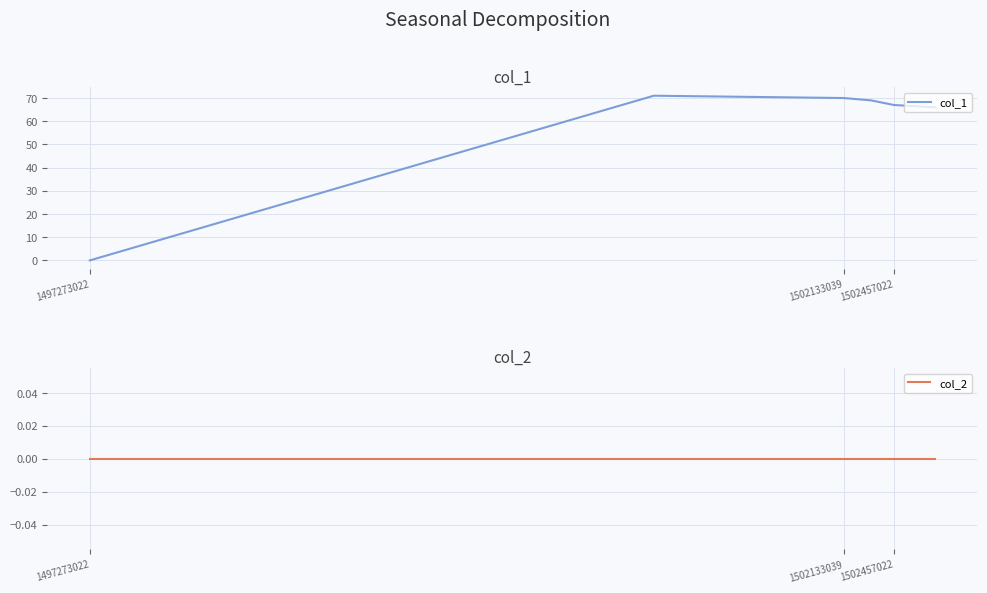

List the series in order of their overall mean, highest first.

col_1, col_2